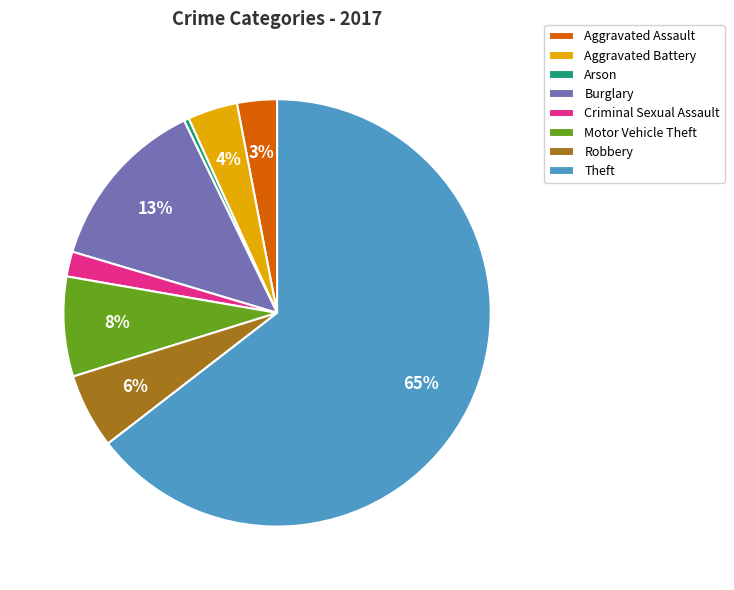

Is there a majority slice in this chart?

Yes